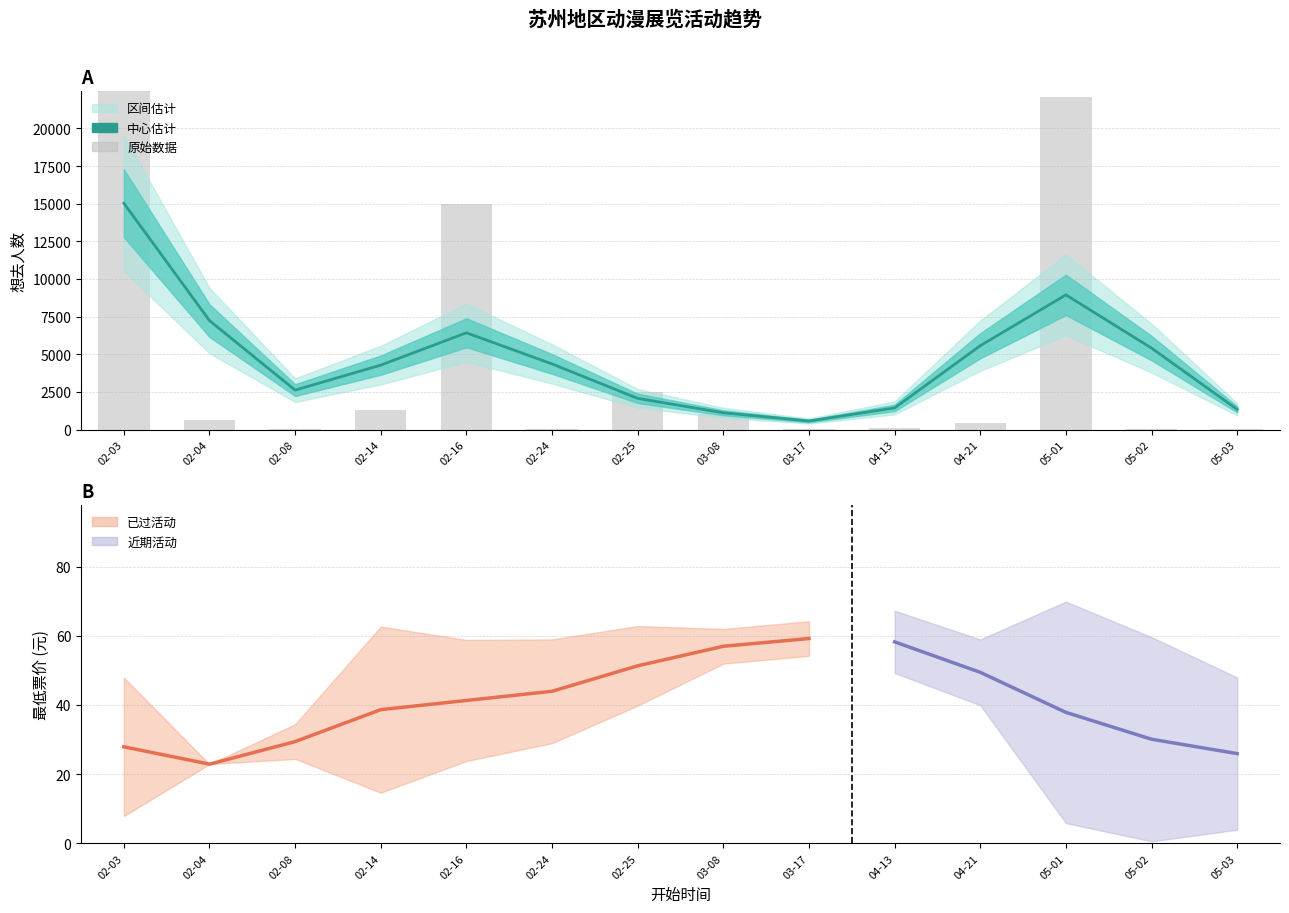

True or false: 想去人数 has a value of 2482 at 2024-02-25.

True